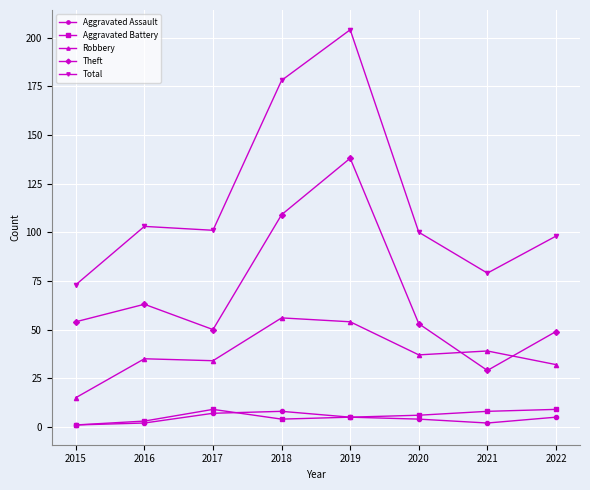

Where does the Total series first go above 101?

2016